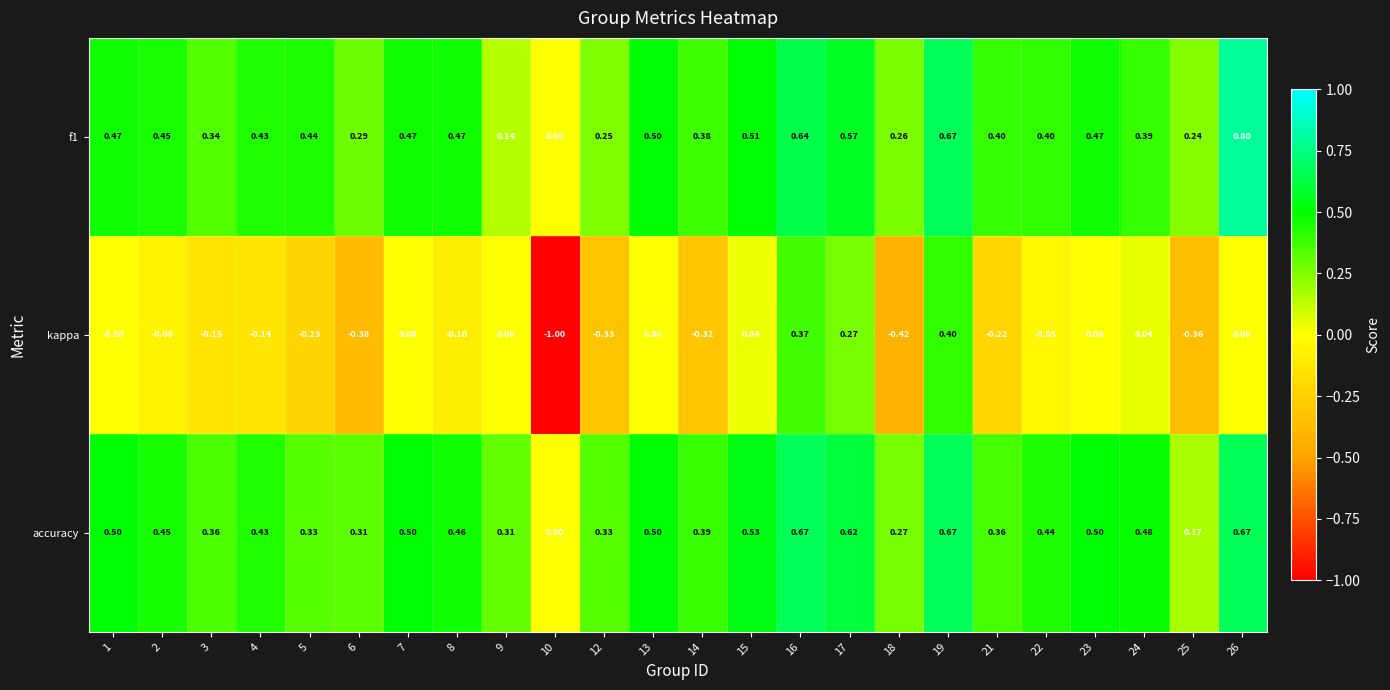

At 5, list the series in order from smallest to largest.

kappa, accuracy, f1